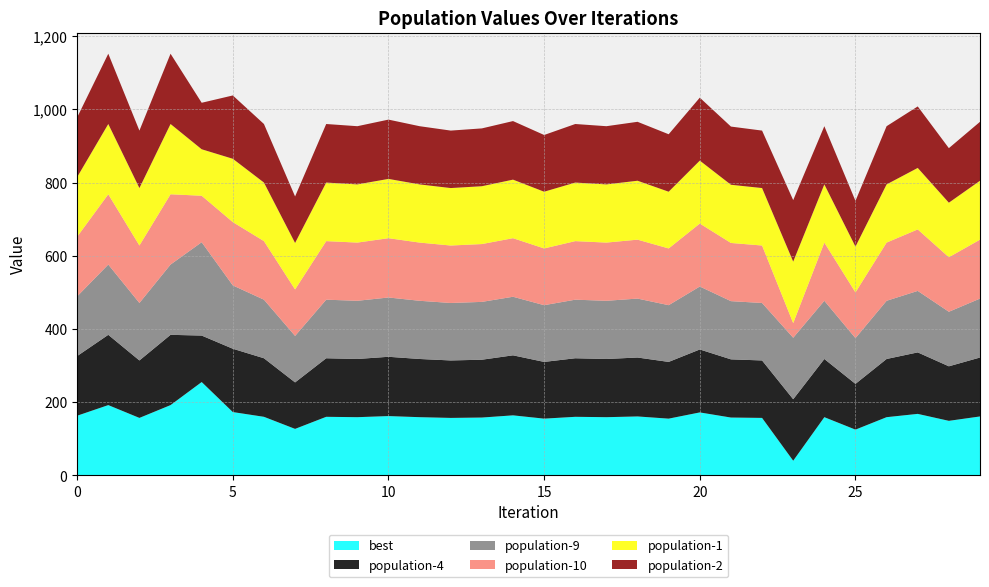

Reading left to right, what are all the values shown in this chart?

best: 0=163	1=192	2=157	3=192	4=255	5=173	6=160	7=127	8=160	9=159	10=162	11=159	12=157	13=158	14=164	15=155	16=160	17=159	18=161	19=155	20=172	21=158	22=157	23=40	24=159	25=125	26=159	27=168	28=149	29=161
population-4: 0=163	1=192	2=157	3=192	4=127	5=173	6=160	7=127	8=160	9=159	10=162	11=159	12=157	13=158	14=164	15=155	16=160	17=159	18=161	19=155	20=172	21=159	22=157	23=168	24=159	25=125	26=159	27=168	28=149	29=161
population-9: 0=163	1=192	2=157	3=192	4=255	5=173	6=160	7=127	8=160	9=159	10=162	11=159	12=157	13=158	14=160	15=155	16=160	17=159	18=161	19=155	20=172	21=159	22=157	23=168	24=159	25=125	26=159	27=168	28=149	29=161
population-10: 0=163	1=192	2=157	3=192	4=127	5=173	6=160	7=127	8=160	9=159	10=162	11=159	12=157	13=158	14=160	15=155	16=160	17=159	18=161	19=155	20=172	21=159	22=157	23=40	24=159	25=125	26=159	27=168	28=149	29=161
population-1: 0=163	1=192	2=157	3=192	4=127	5=173	6=160	7=127	8=160	9=159	10=162	11=159	12=157	13=158	14=160	15=155	16=160	17=159	18=161	19=155	20=172	21=159	22=157	23=168	24=159	25=125	26=159	27=168	28=149	29=161
population-2: 0=163	1=192	2=157	3=192	4=127	5=173	6=160	7=127	8=160	9=159	10=162	11=159	12=157	13=158	14=160	15=155	16=160	17=159	18=161	19=157	20=172	21=159	22=157	23=168	24=159	25=125	26=159	27=168	28=149	29=161